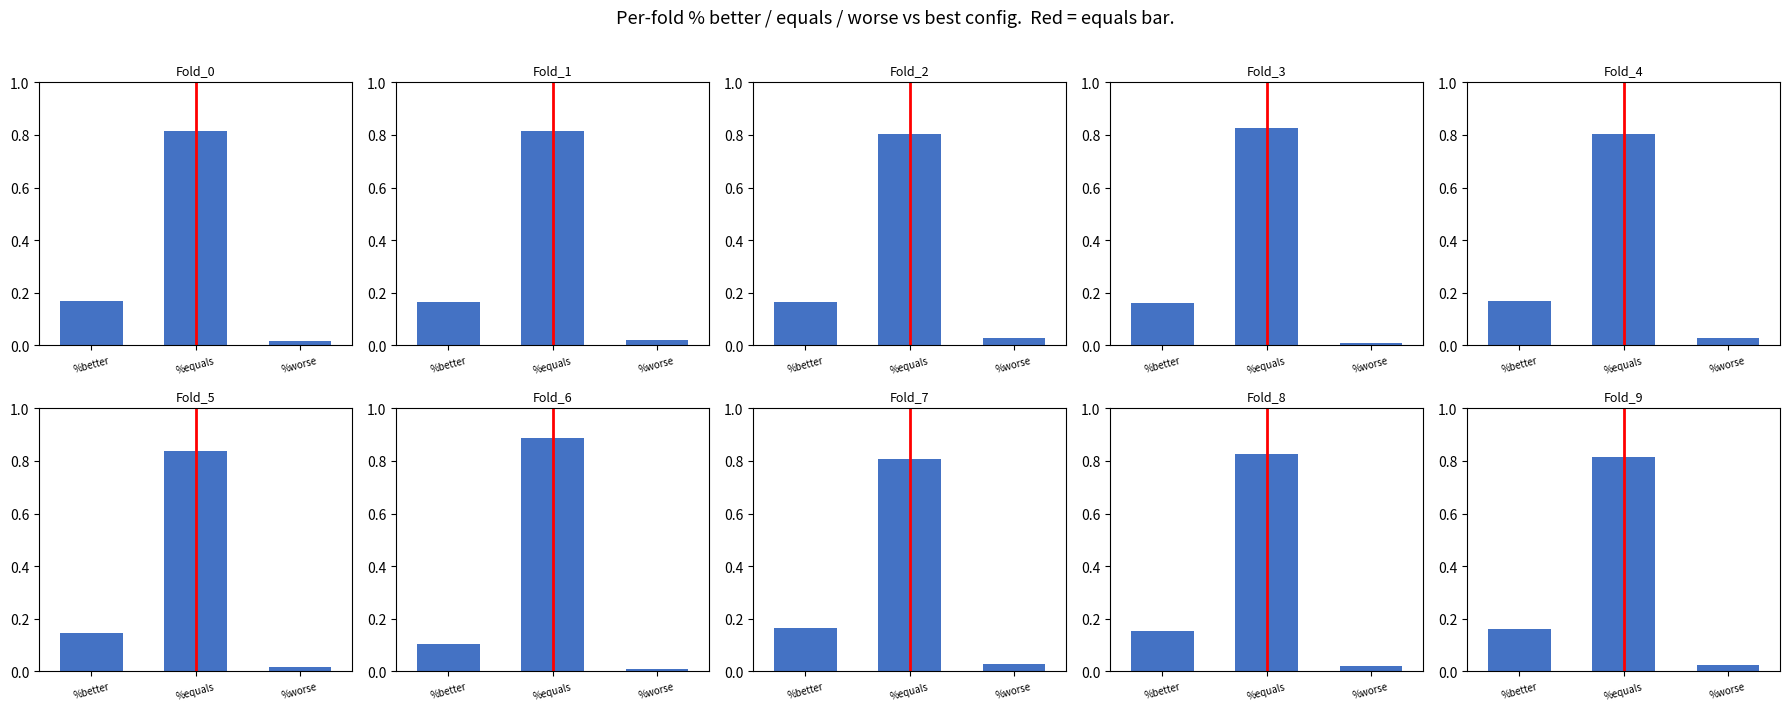

Does the chart contain any negative values?

No